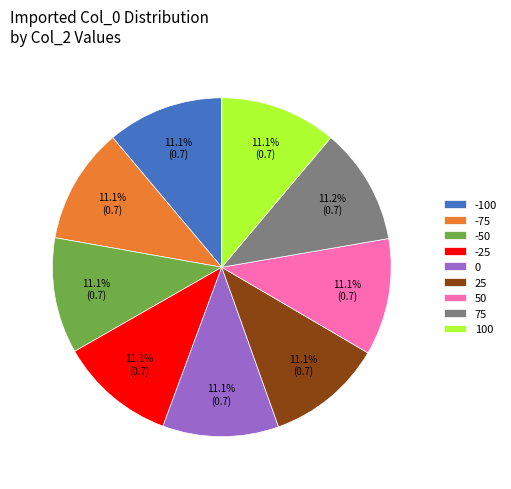

Is it true that 0 is 6% of the pie?

False